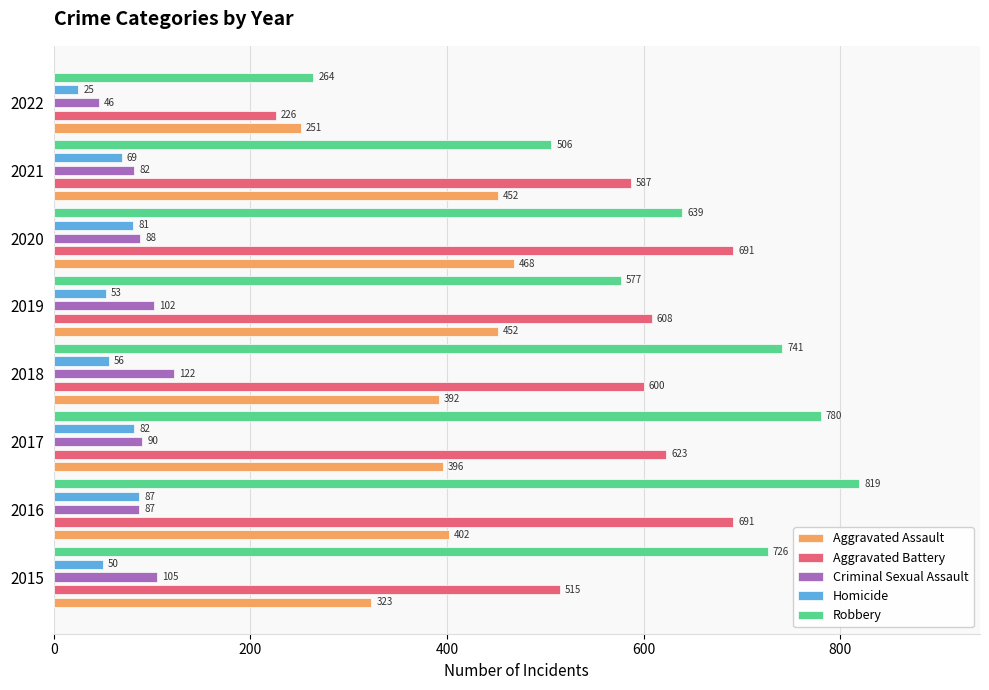

How many data points in Homicide are less than 69?

4